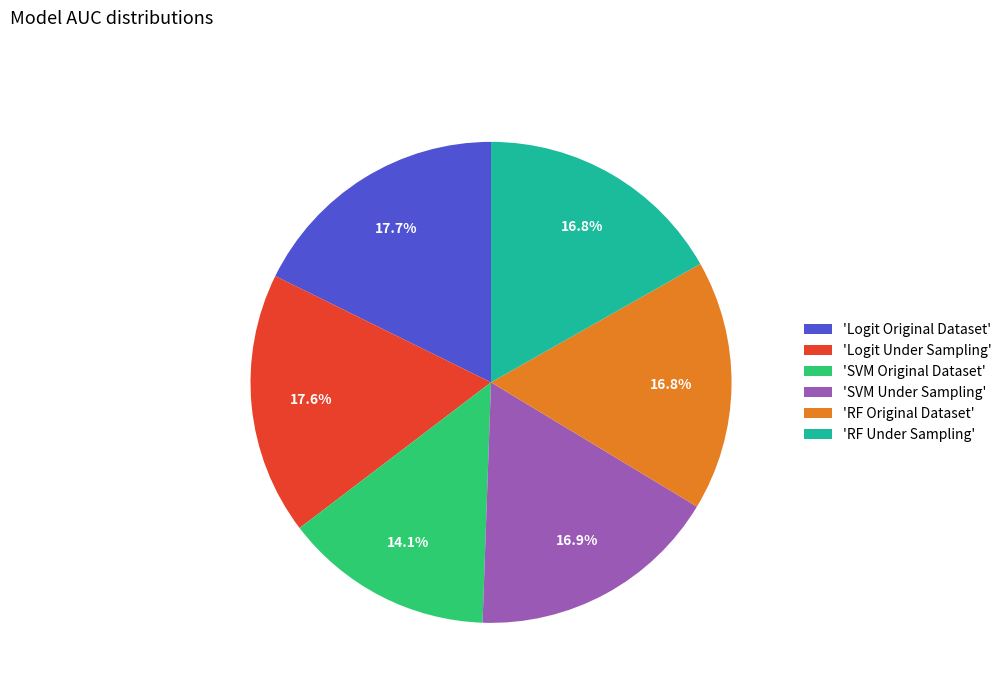

Do 'RF Under Sampling' and 'Logit Original Dataset' together represent more than half of the pie?

No